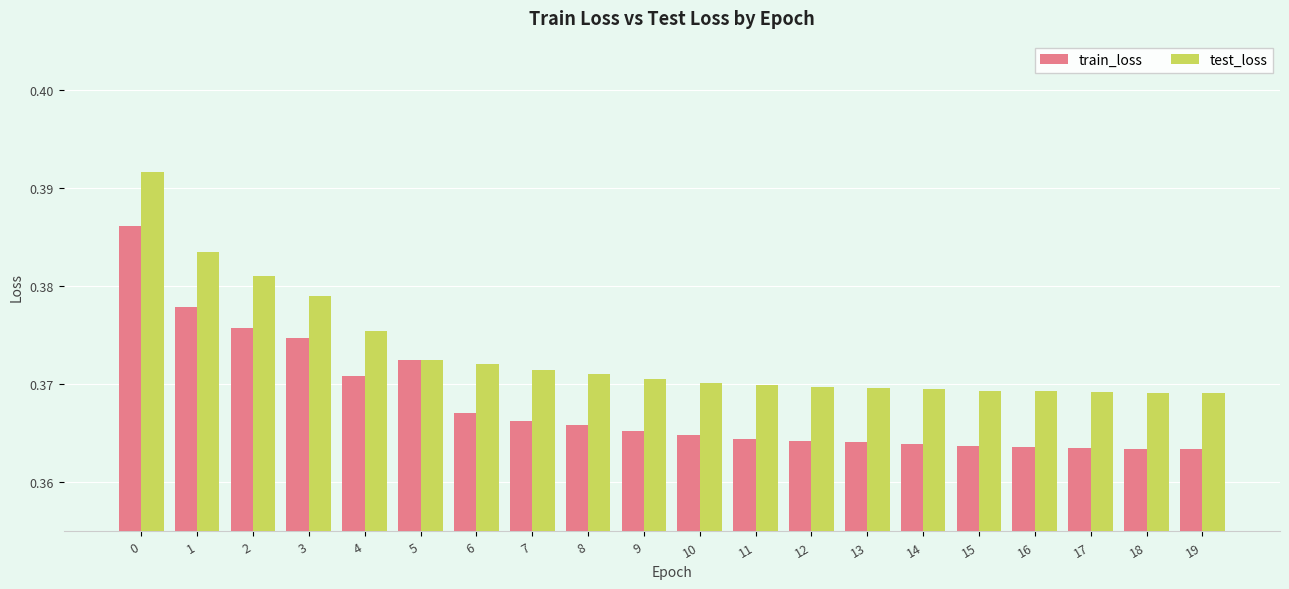

Does the chart contain stacked bars?

No